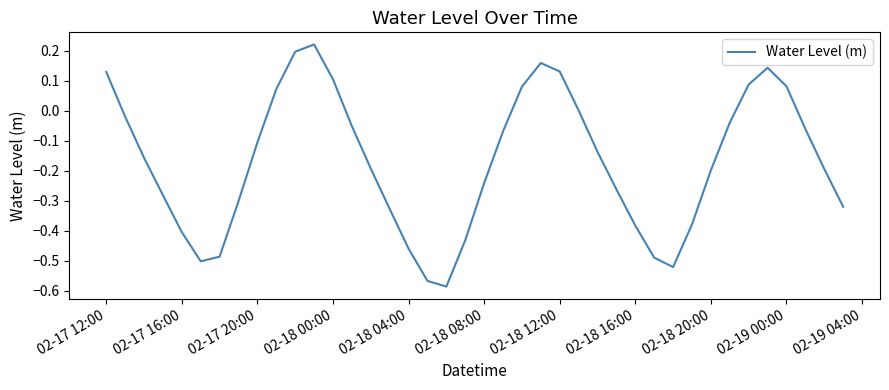

How many distinct data groups are displayed?

1